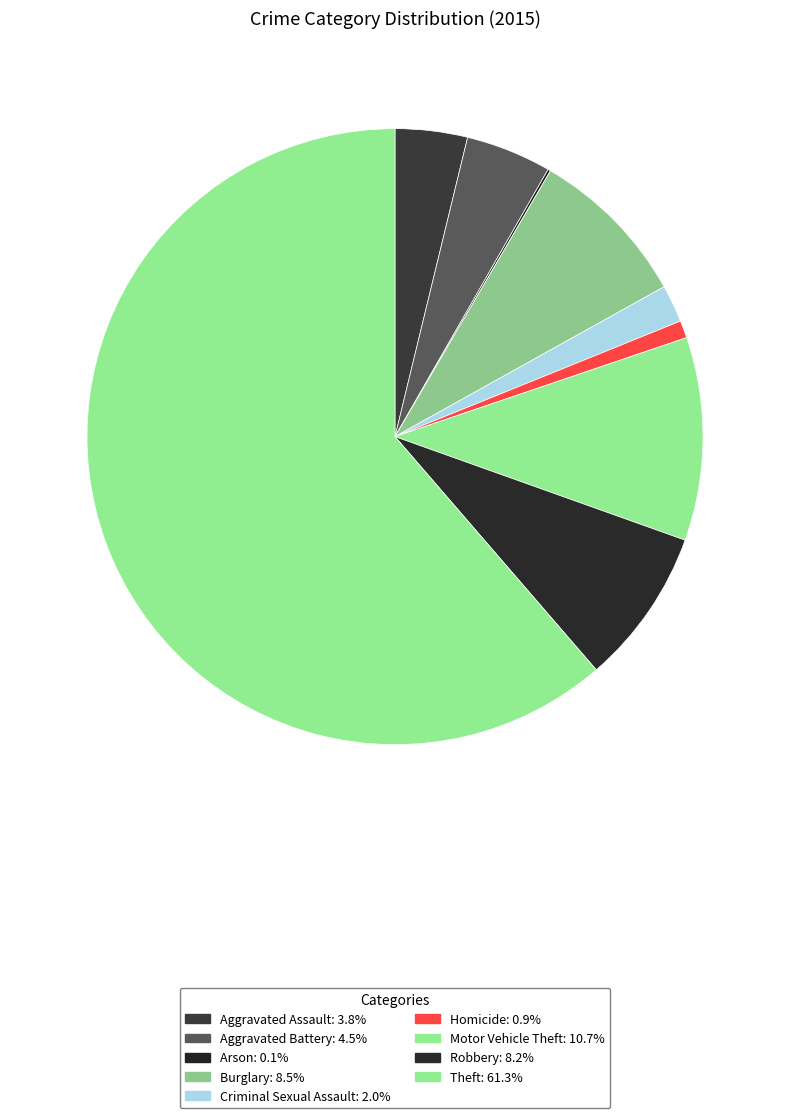

Rank the categories by value from highest to lowest.

Theft, Motor Vehicle Theft, Burglary, Robbery, Aggravated Battery, Aggravated Assault, Criminal Sexual Assault, Homicide, Arson